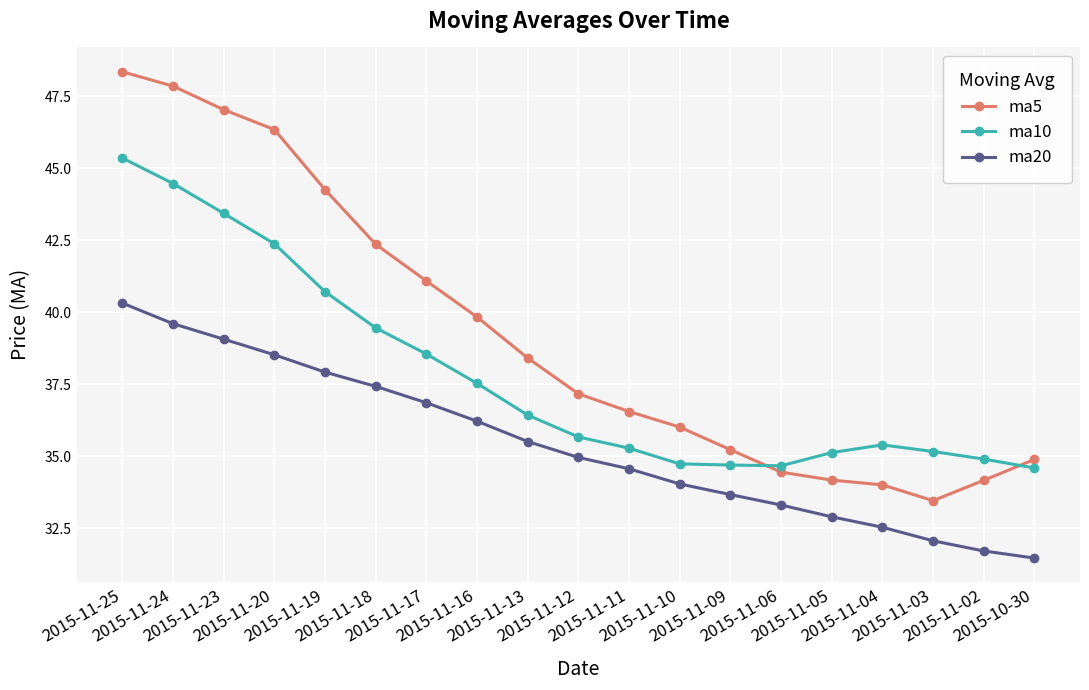

At which label does ma20 first exceed 34?

2015-11-25